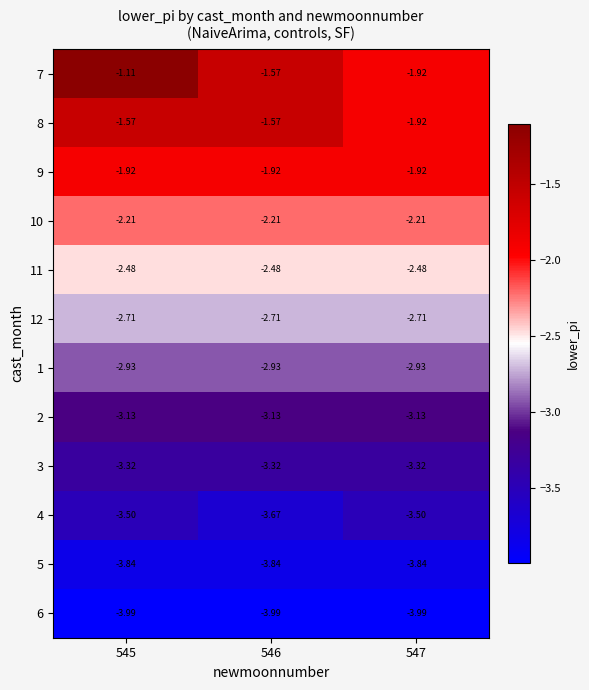

Which category has the highest value across all series?

545